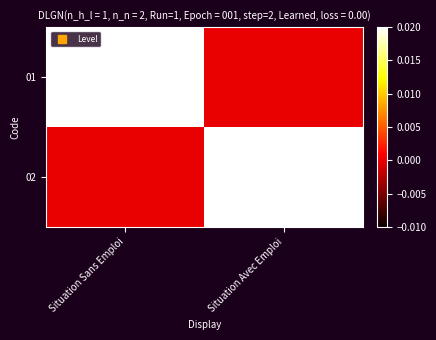

At which category does the chart reach its peak across all series?

Situation Sans Emploi